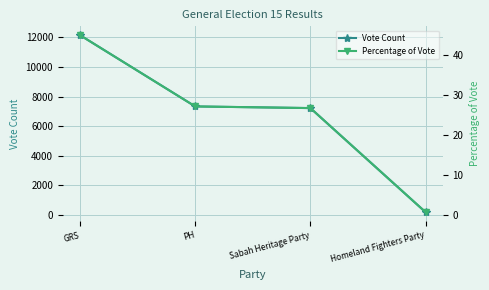

What is the total value across all series at GRS?

12197.0